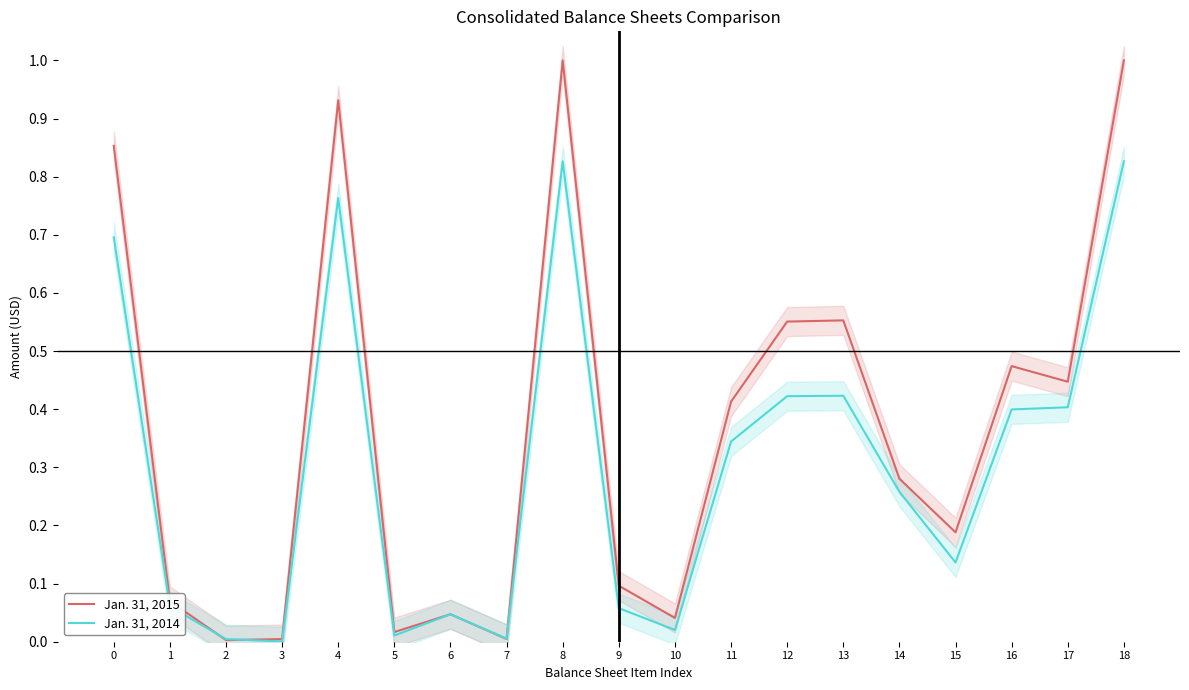

What is the sum of the Jan. 31, 2015 values at 18 and 10?

1.0